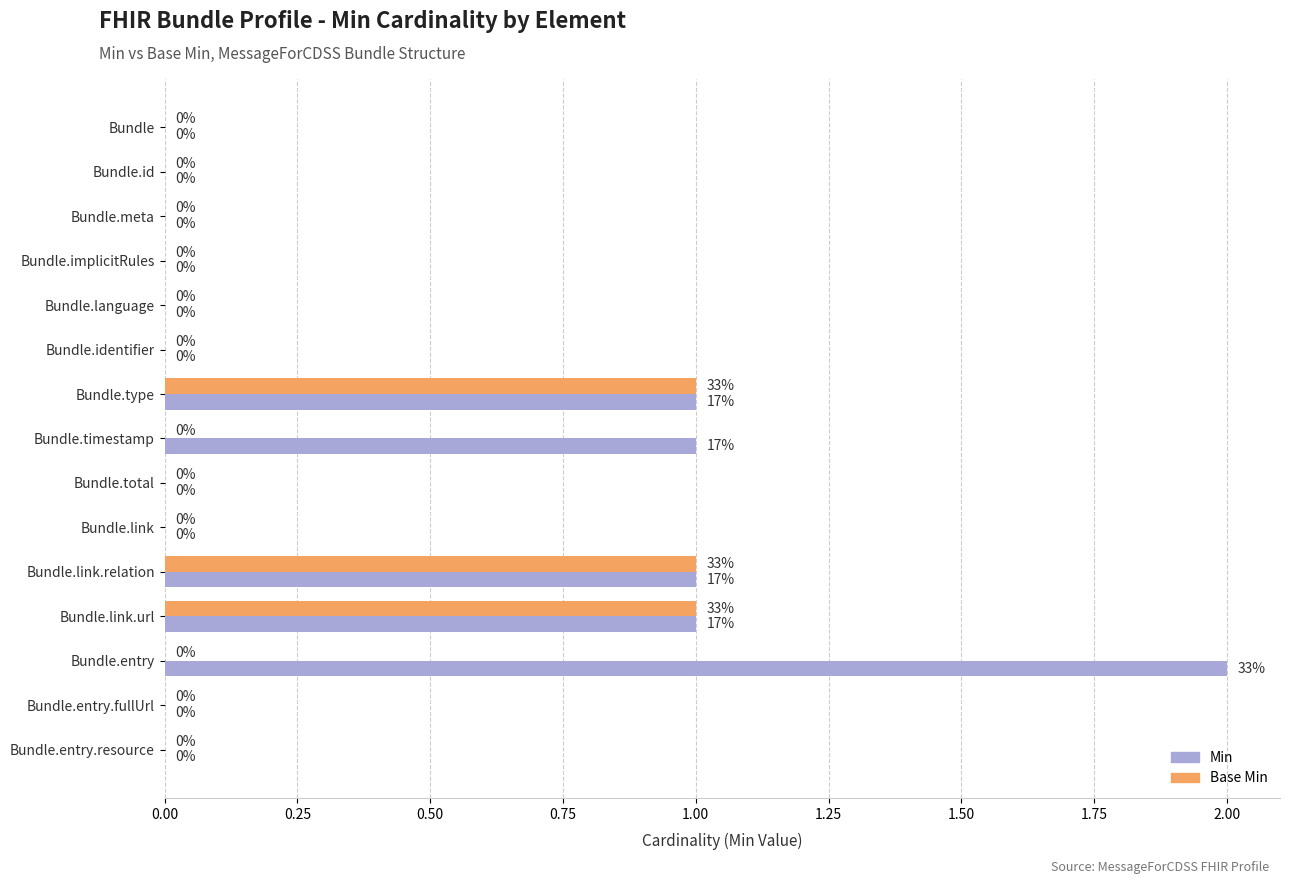

What is the sum of all Min values?

6